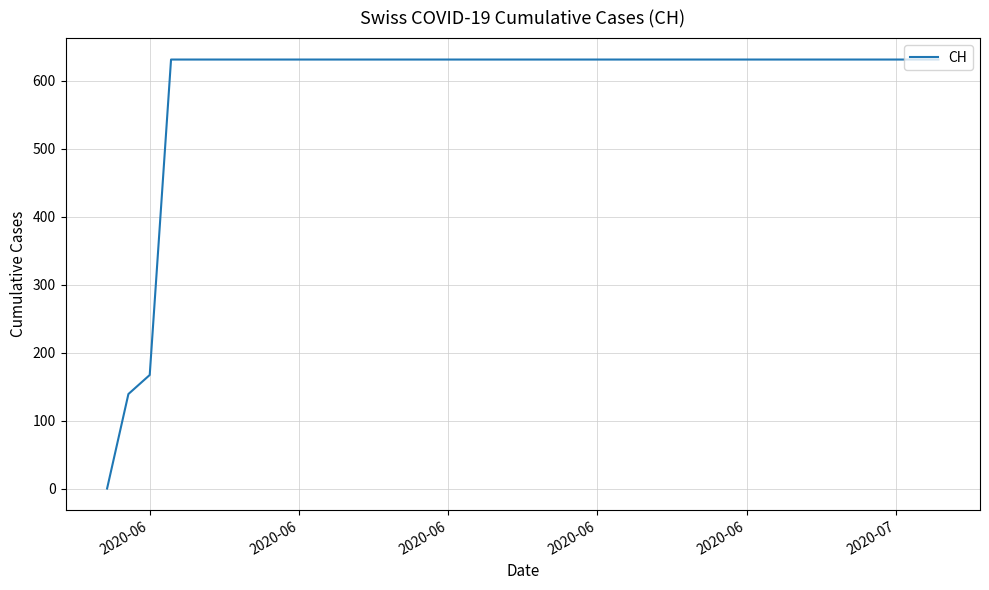

How many values are above zero?

39